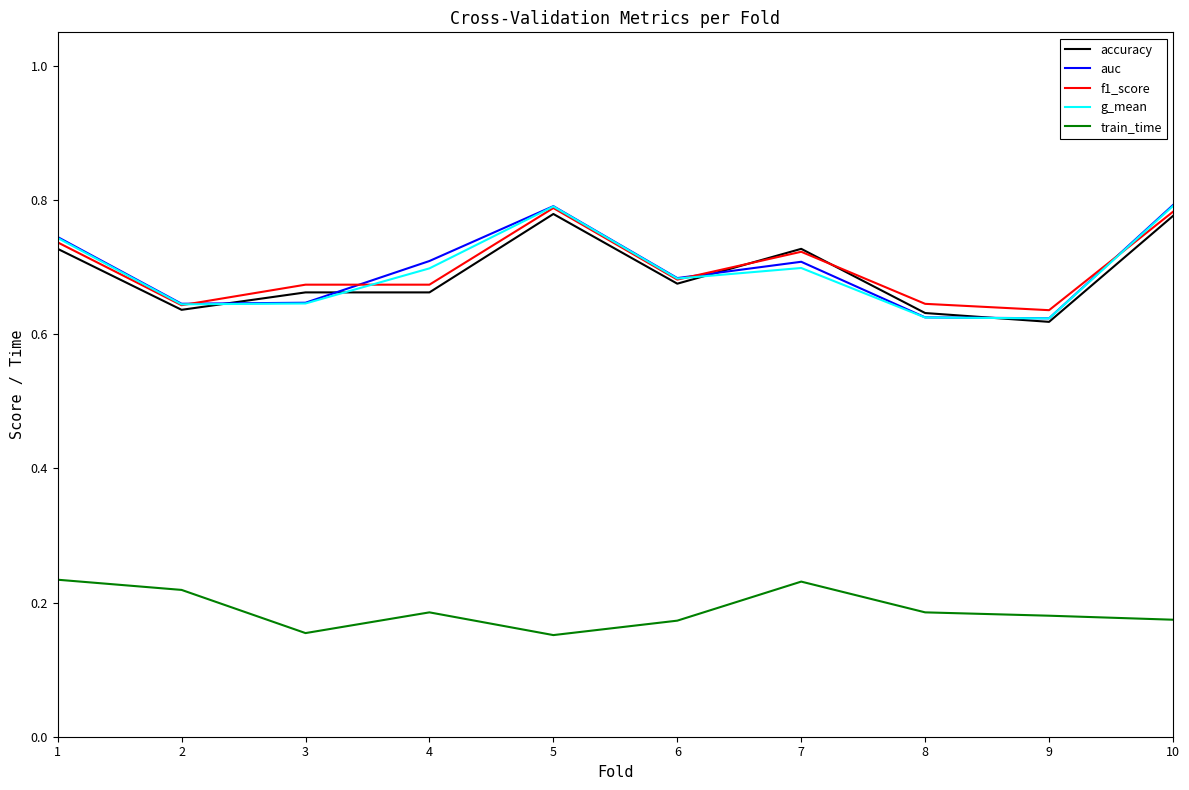

Is this an area chart (filled region under the line)?

No